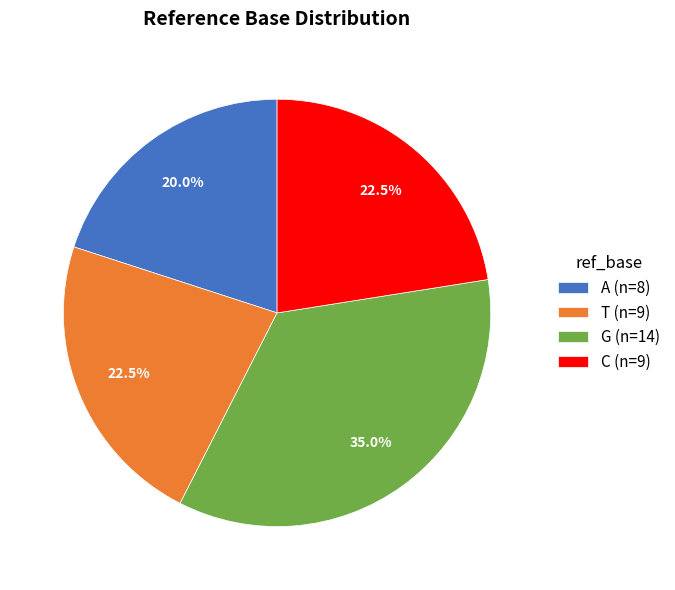

Is there a majority slice in this chart?

No